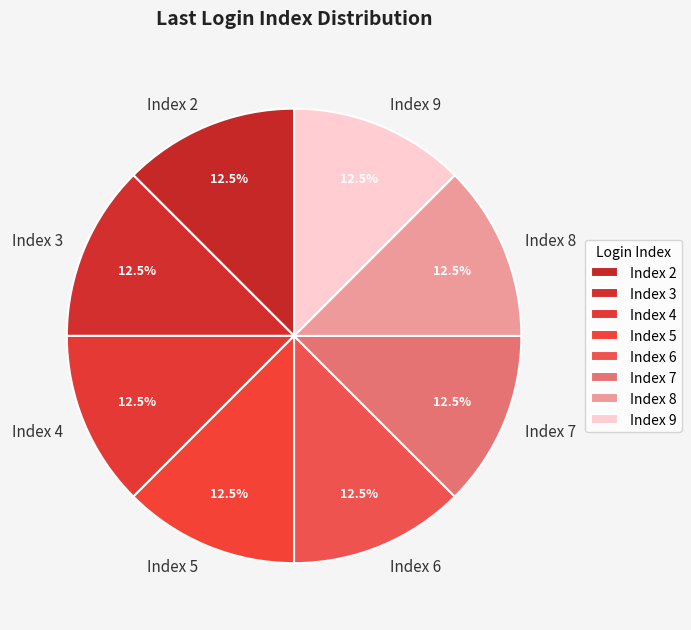

Is Index 3 the majority of the pie?

No